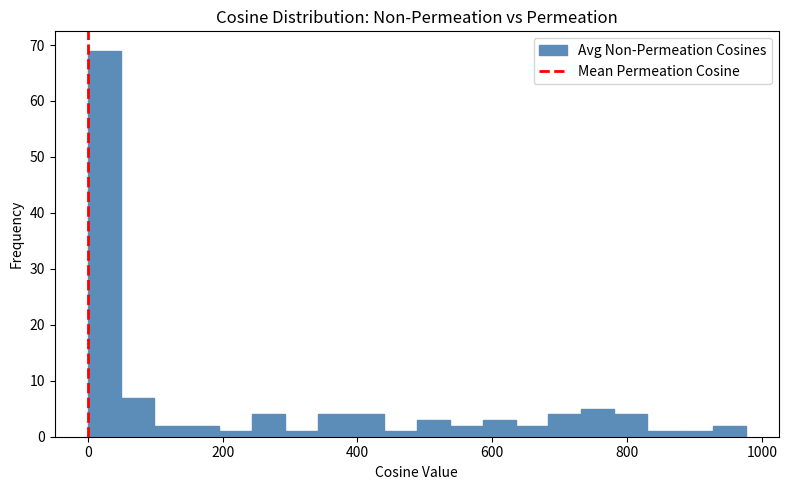

Around what value on the x-axis is the tallest bar? Give the approximate position of its centre, as read against the axis.

20